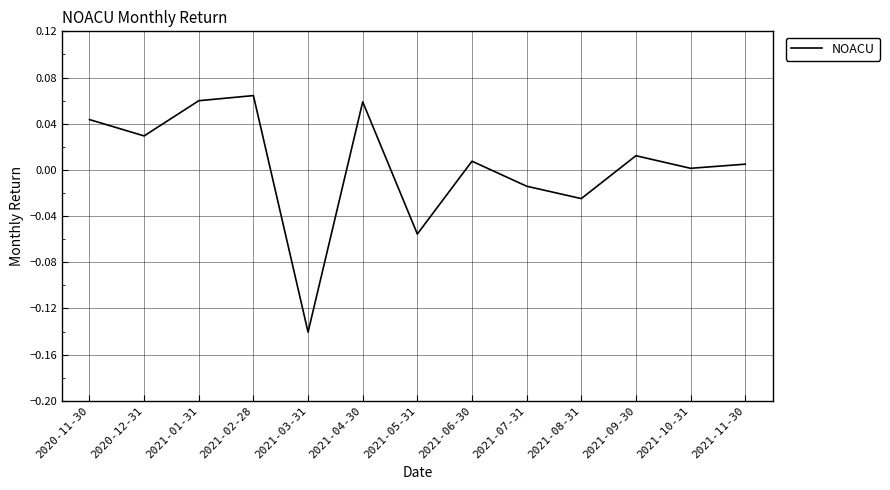

True or false: the data shows -0.0 at 2021-07-31.

True